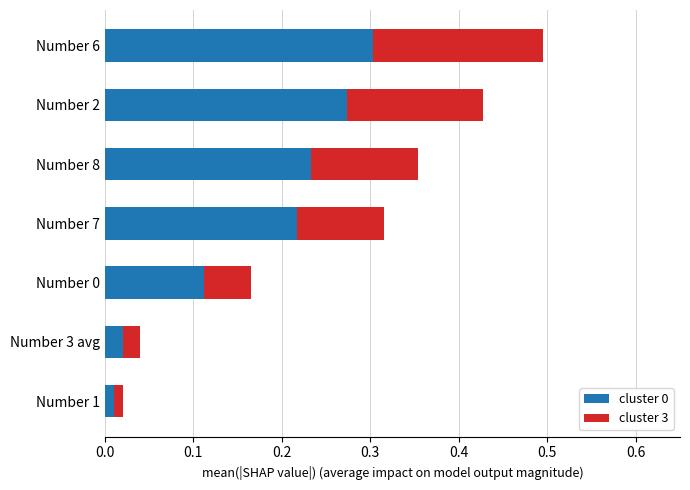

How many series are shown in this chart?

2